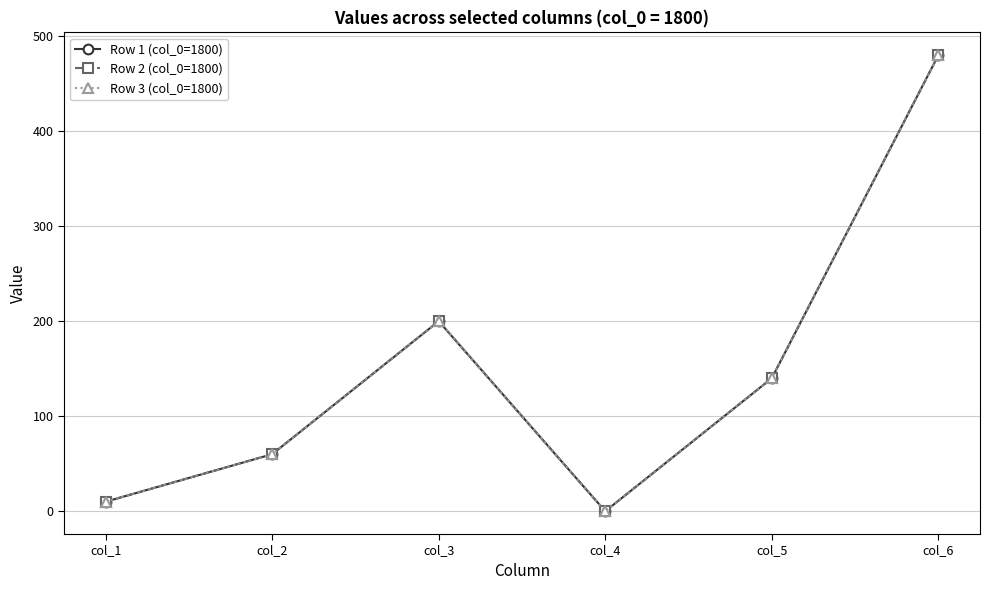

Does the chart have visible grid lines?

Yes